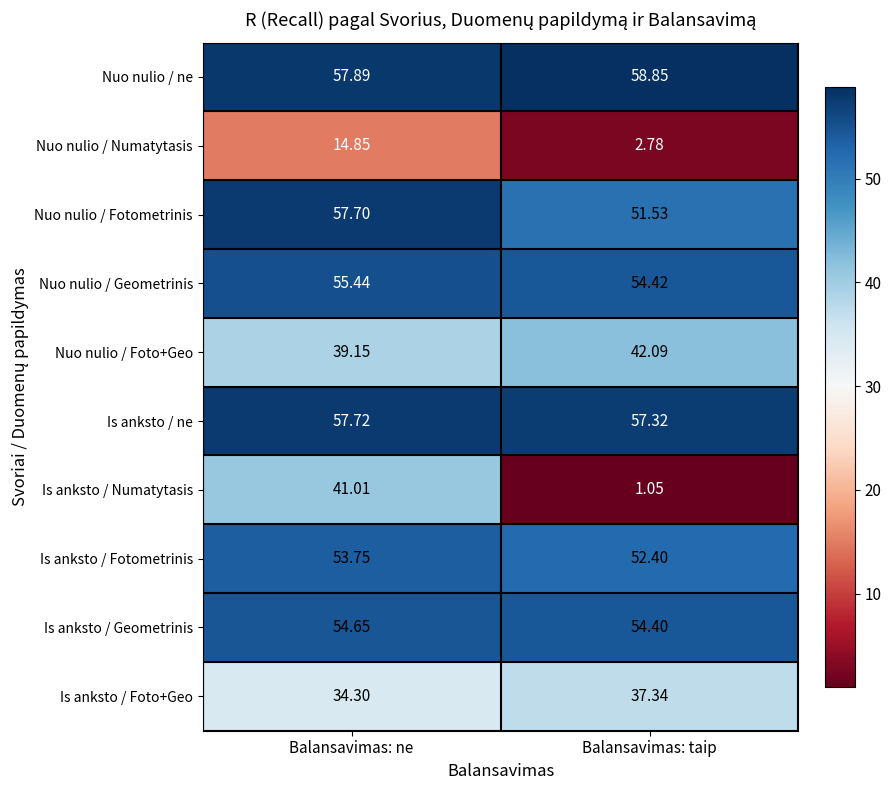

Where does the Nuo nulio / Fotometrinis series first go above 57?

Balansavimas: ne